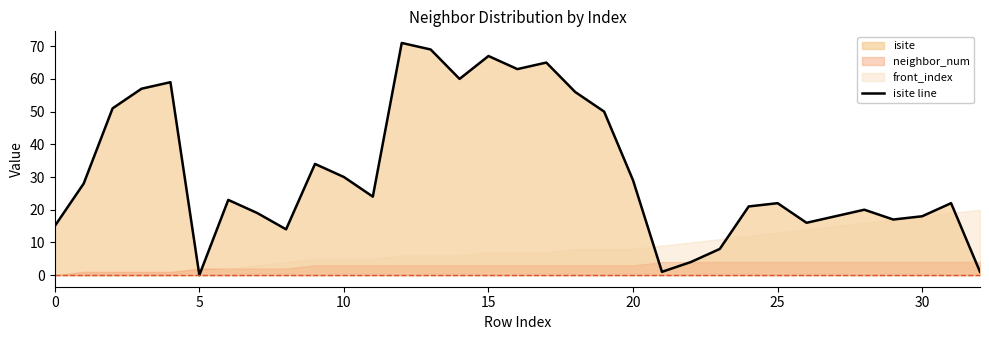

What is the change in value from 8 to 29?

+3